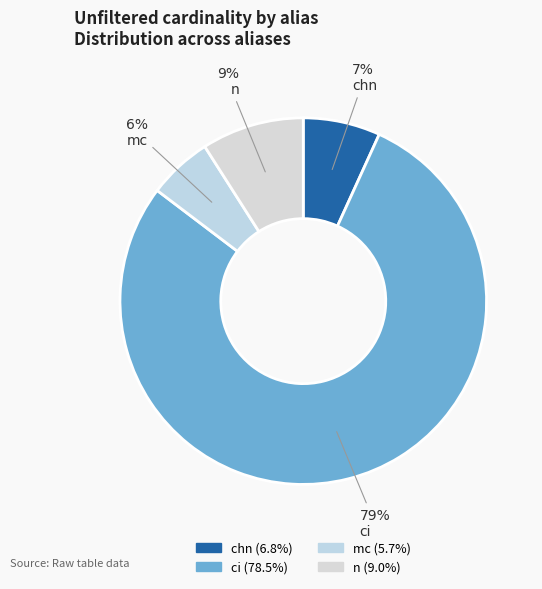

Count the number of slices in the pie.

4